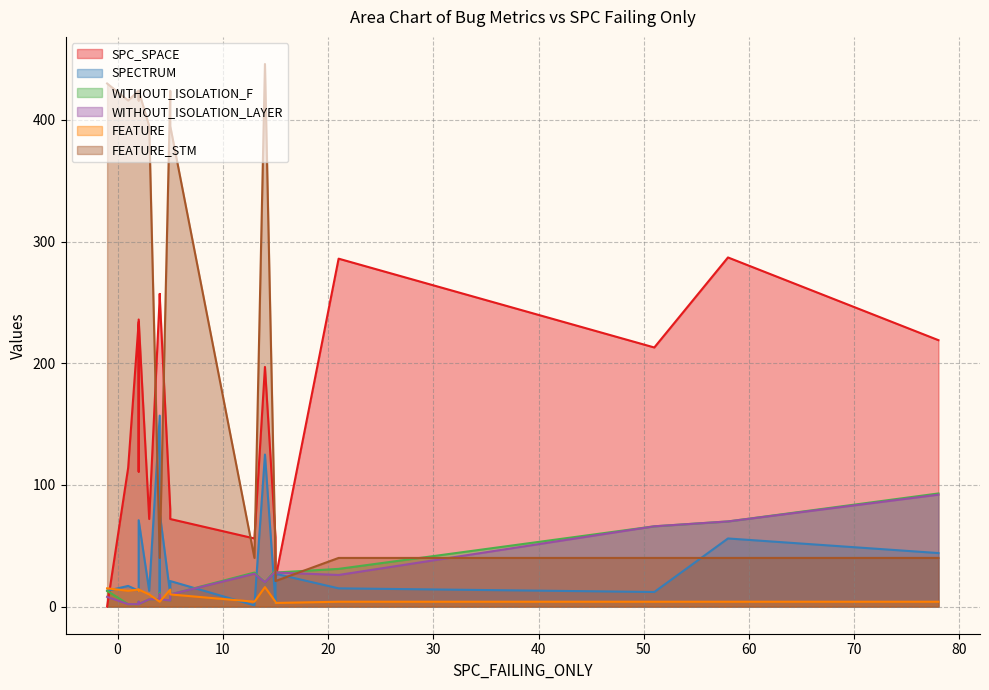

List the series in order of their peak value, highest first.

FEATURE_STM, SPC_SPACE, SPECTRUM, WITHOUT_ISOLATION_F, WITHOUT_ISOLATION_LAYER, FEATURE